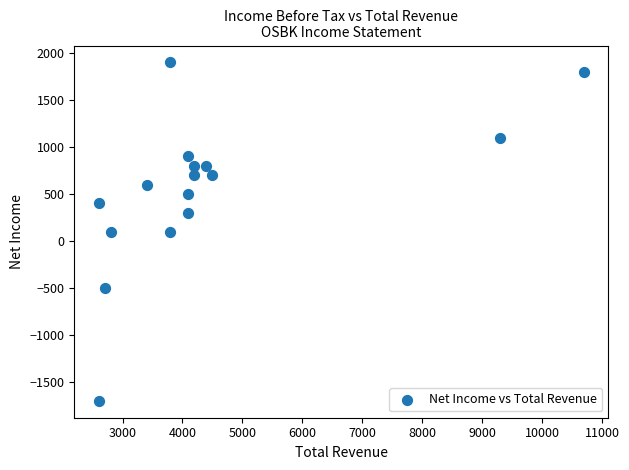

What is the range of X values (max minus min)?

8100